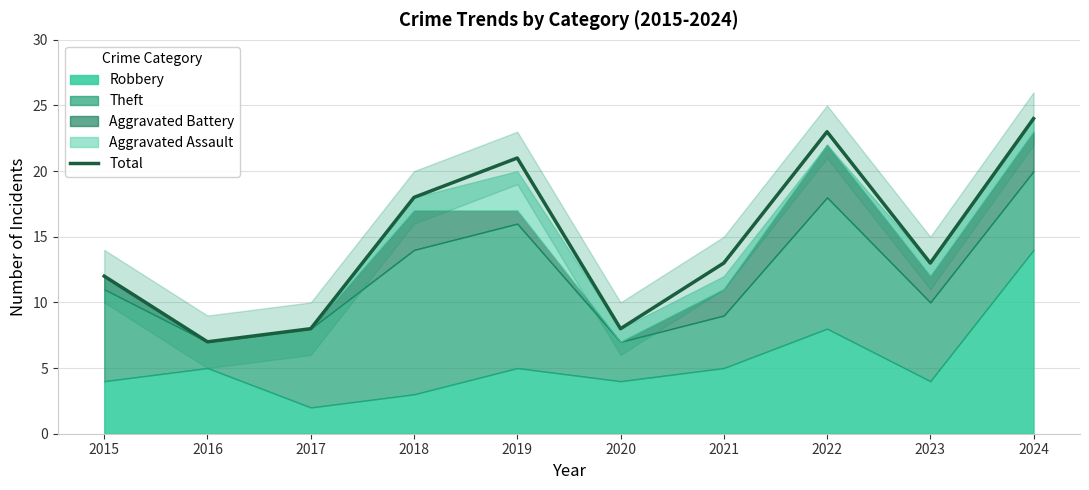

Which has a higher value, 2020 or 2019?

2019